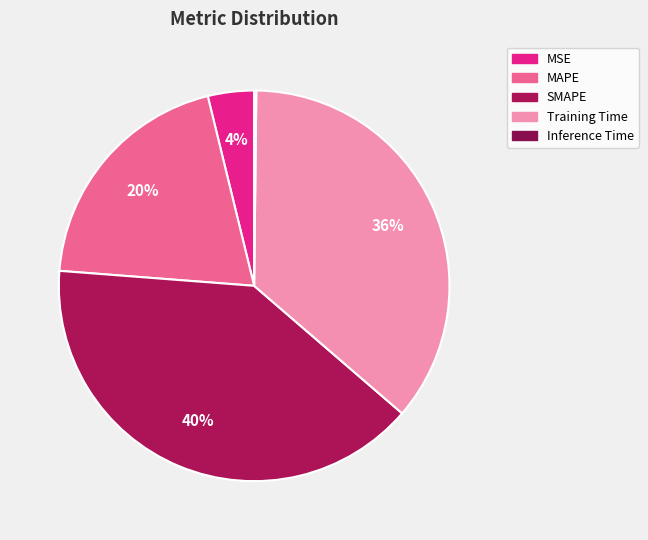

Is it true that Inference Time is 0% of the pie?

True